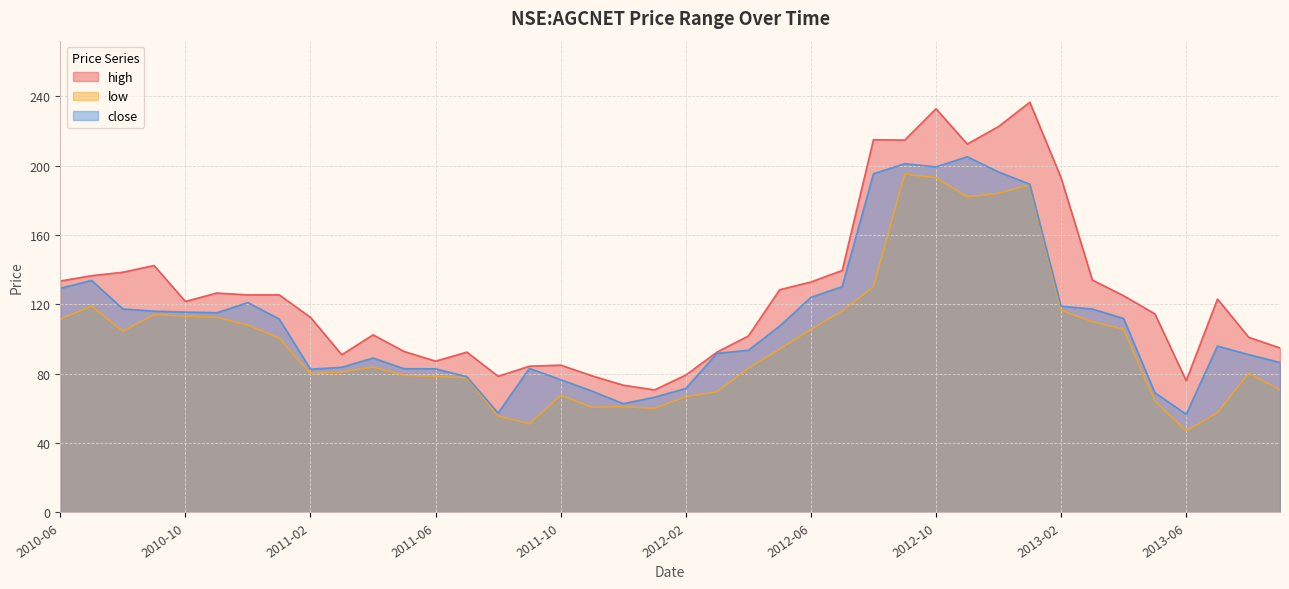

Is it true that low equals 195.0 at 2012-09?

True